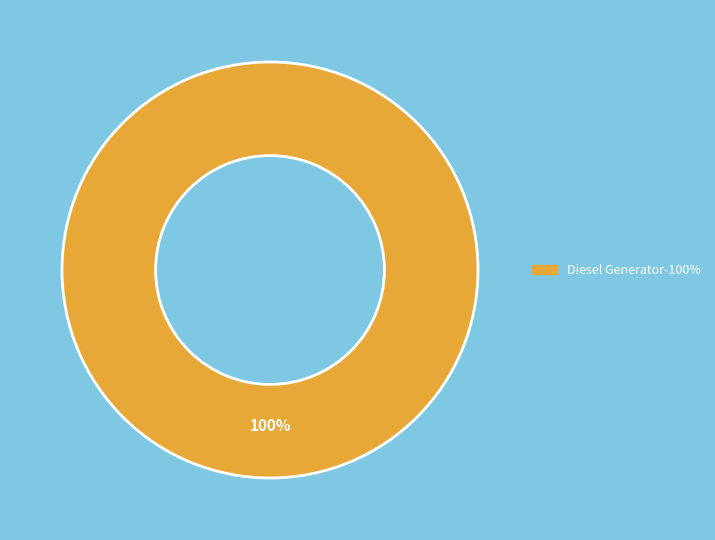

Is there any slice that represents more than half of the pie?

Yes